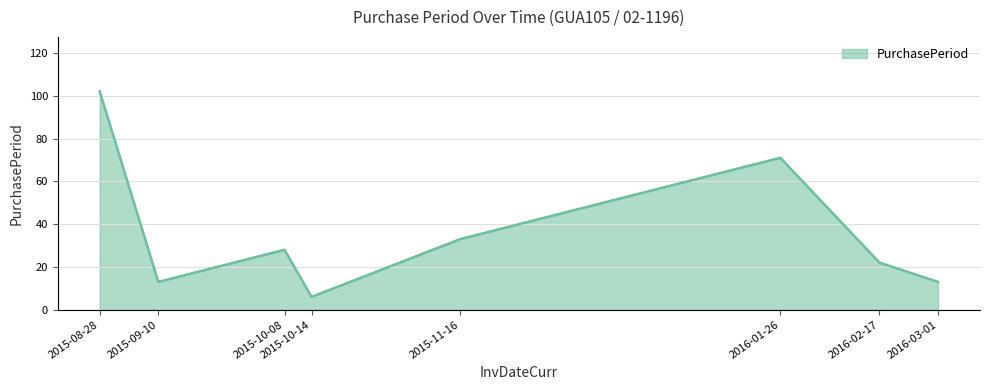

What is the difference between the maximum and second lowest values?

89